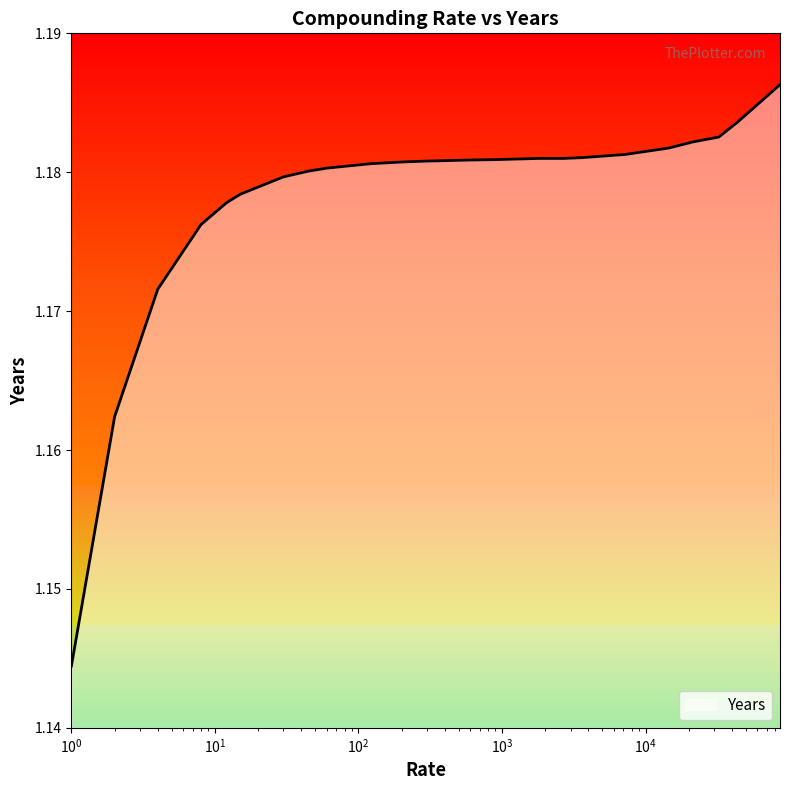

Reading right to left, list all the values displayed in this chart.

1.2	1.2	1.2	1.2	1.2	1.2	1.2	1.2	1.2	1.2	1.2	1.2	1.2	1.2	1.2	1.2	1.2	1.2	1.2	1.2	1.2	1.2	1.2	1.1